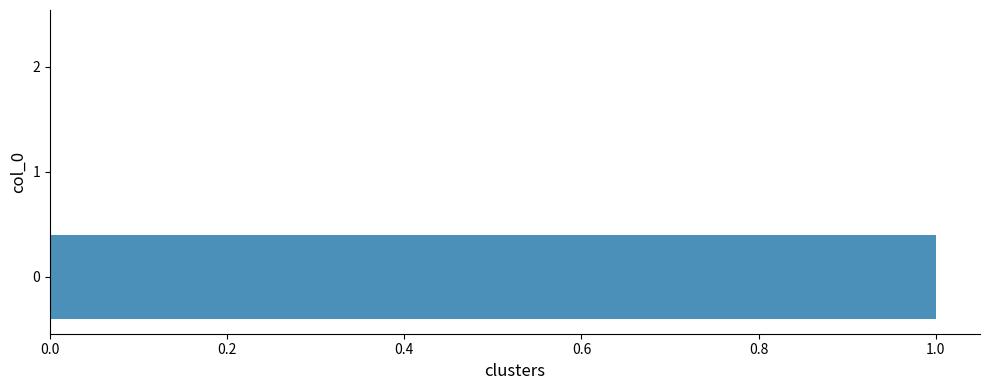

The chart shows a value of 0 at 1. True or false?

True